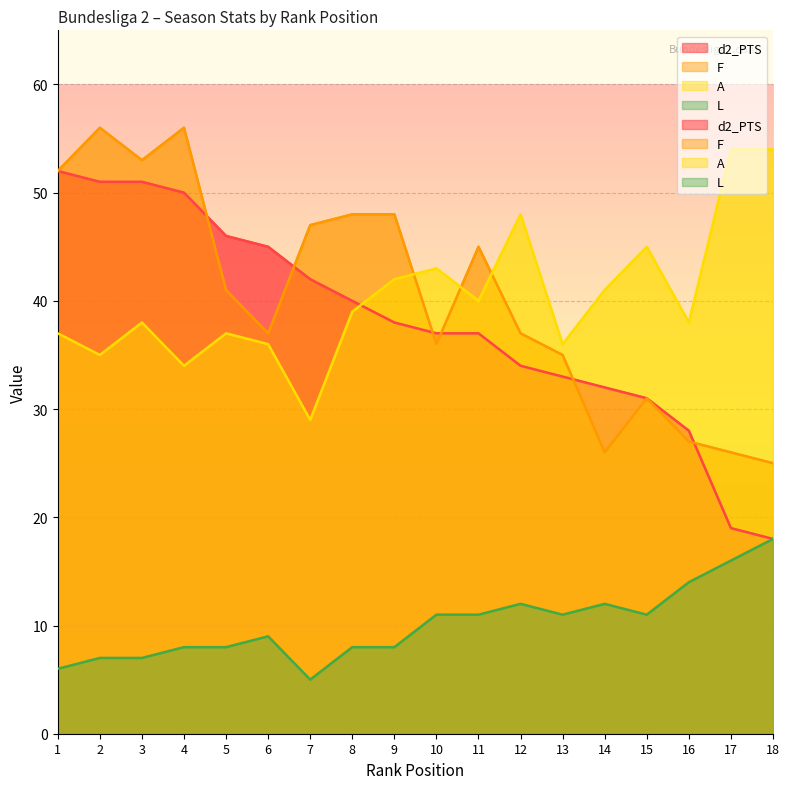

What is the sum of the L values at 9 and 2?

15